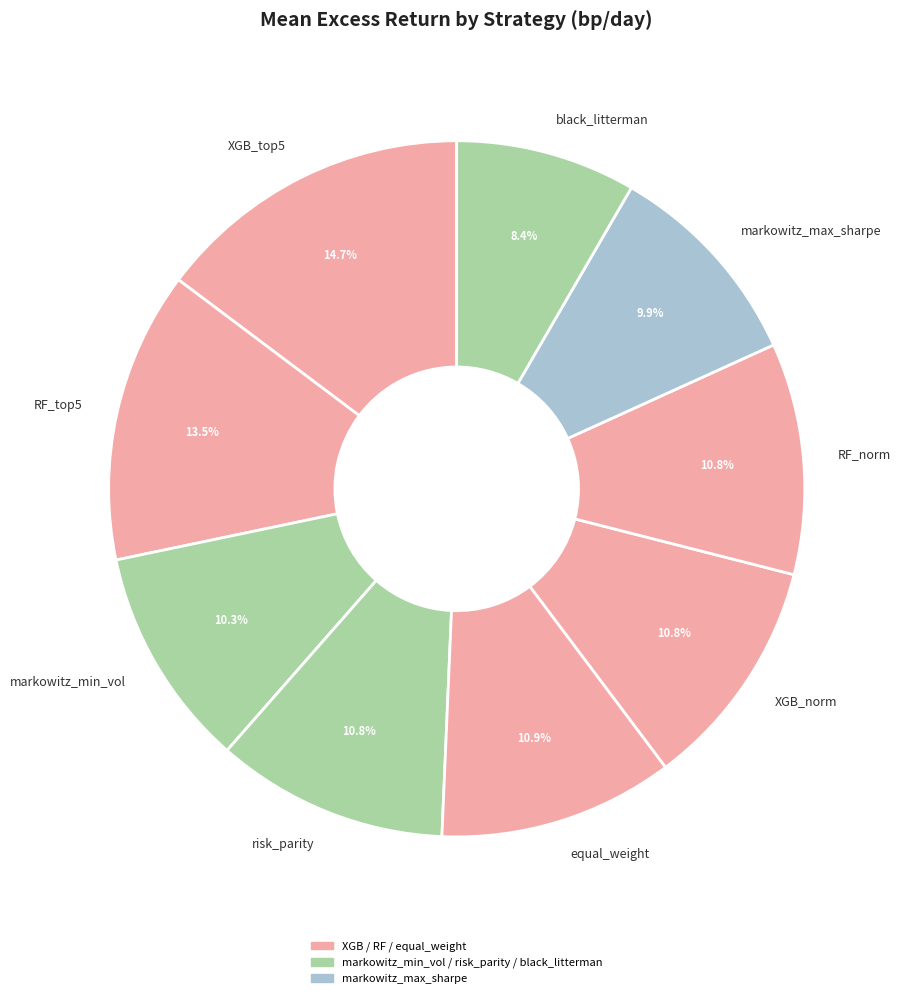

True or false: XGB_norm accounts for 11% of the total.

True